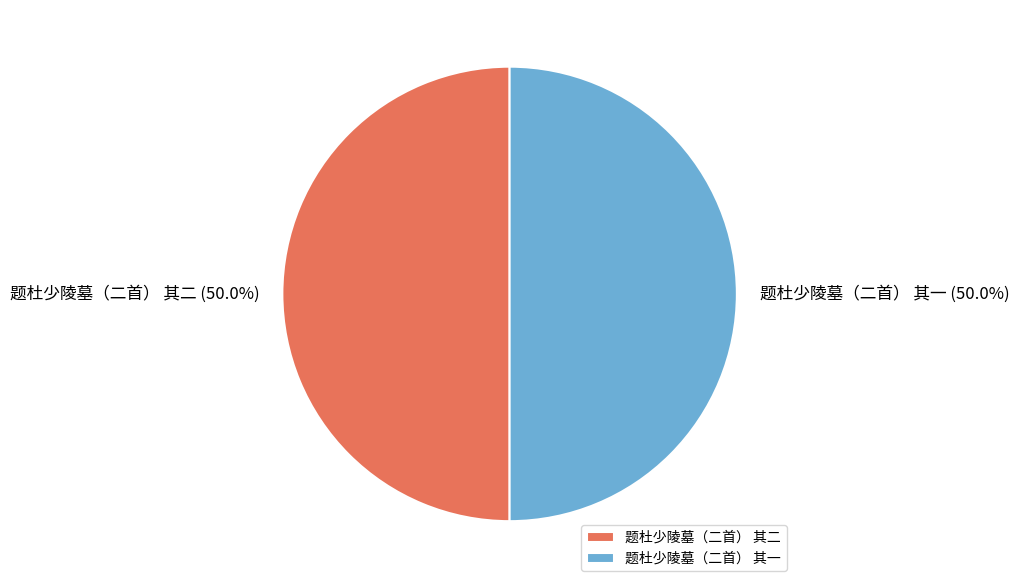

How many slices are in this pie chart?

2